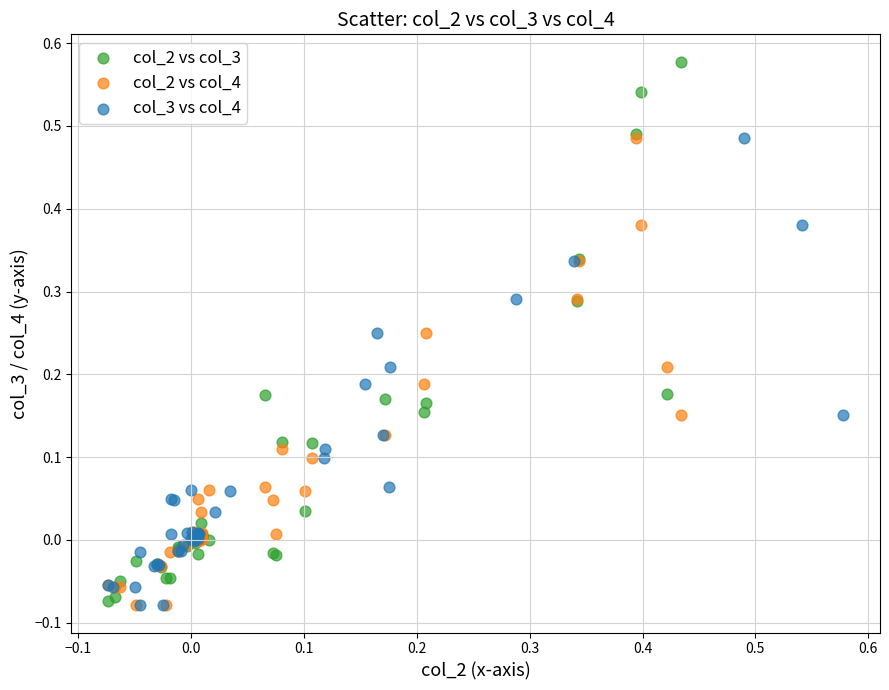

Which series has the widest spread of Y values?

col_2 vs col_3